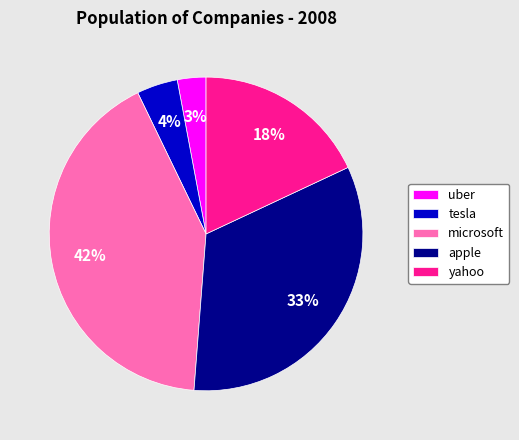

Do yahoo and apple together represent more than half of the pie?

Yes